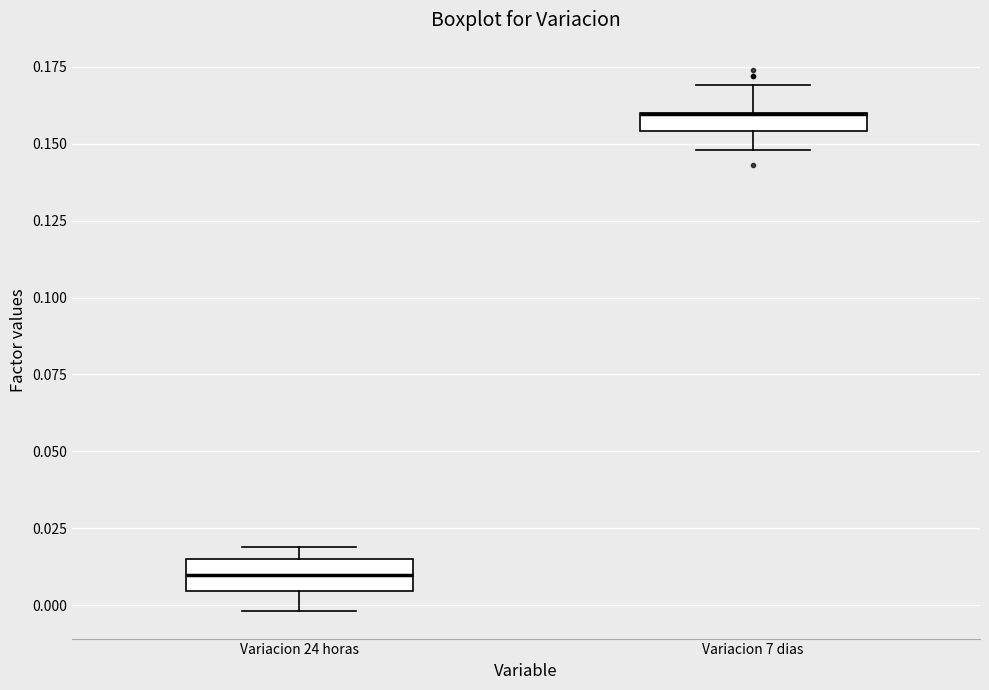

Where is the lower edge of the box for Variacion 24 horas on the y-axis? The values are not printed on the chart, so give them approximately, as read against the axis.

0.005